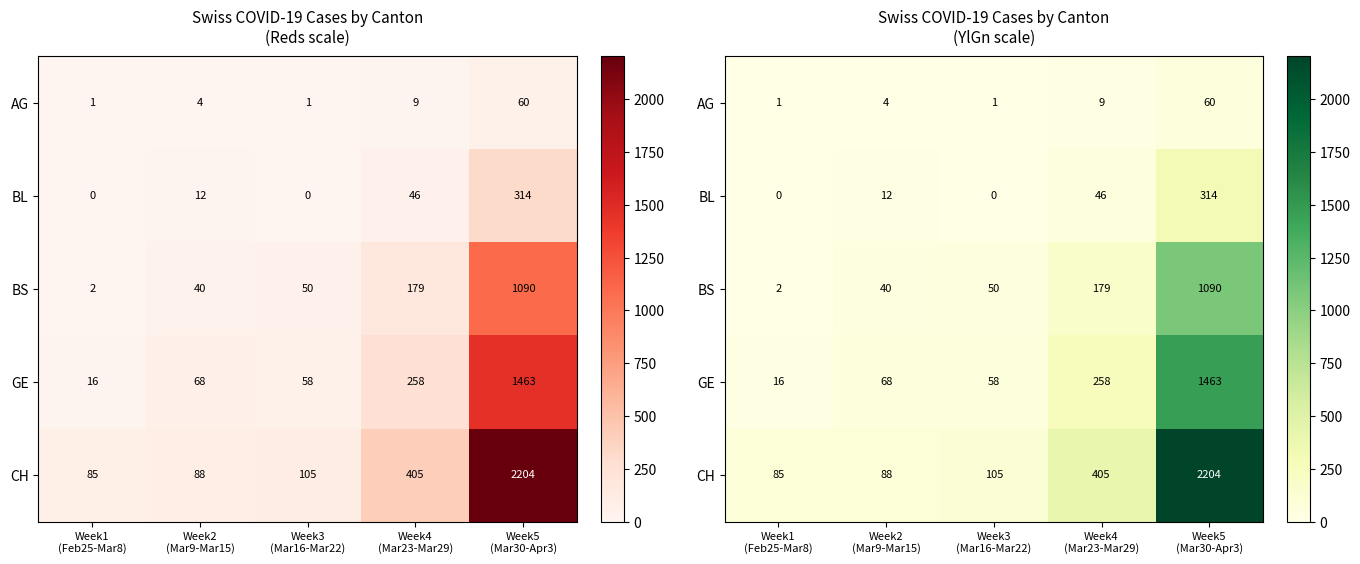

At how many categories does at least one series exceed 1493?

1